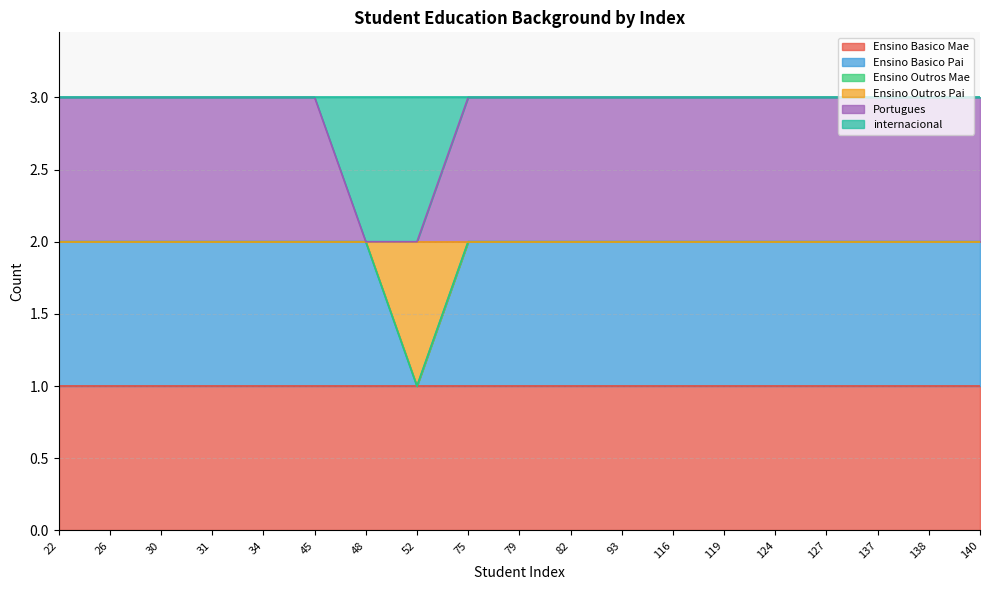

Which category has the highest value in the Portugues series?

22